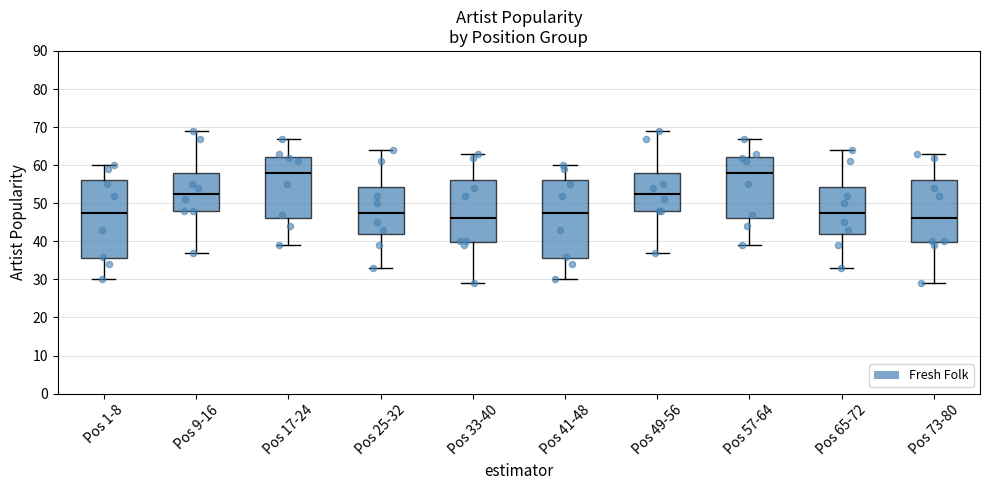

Where does the lower whisker of the box for Pos 57-64 end on the y-axis? The values are not printed on the chart, so give them approximately, as read against the axis.

39